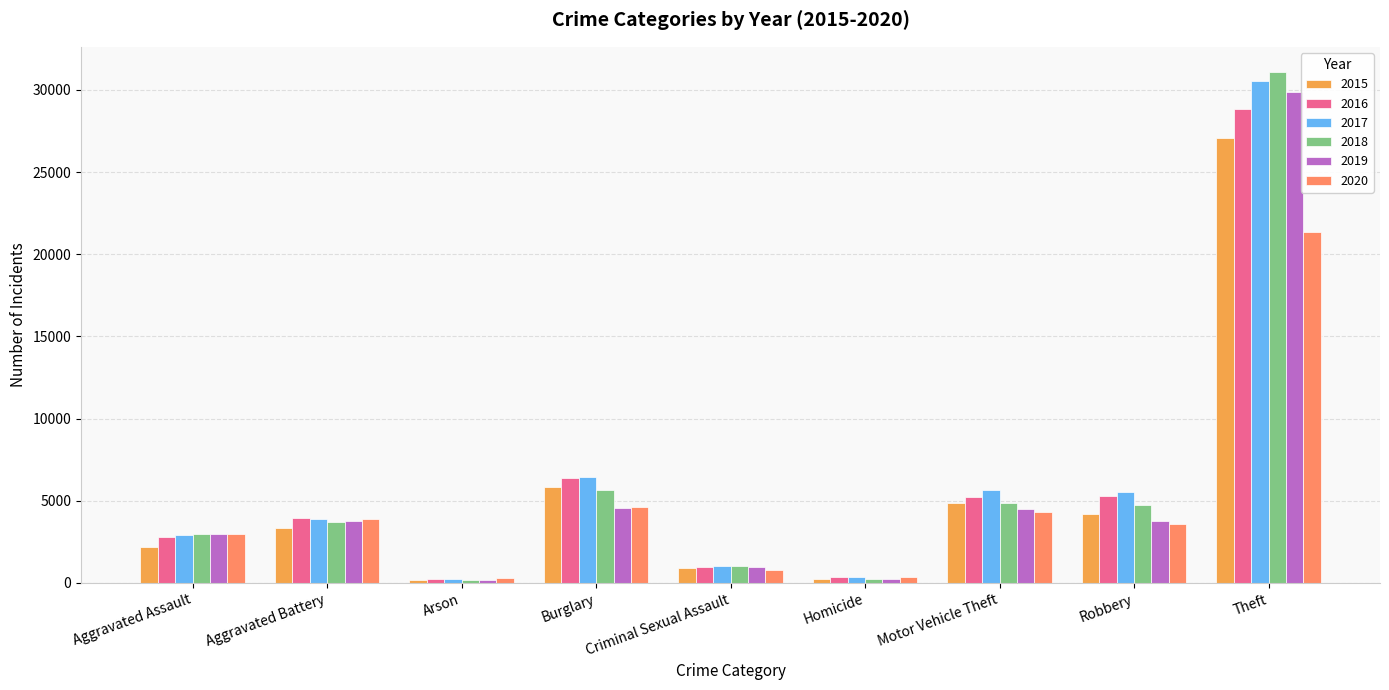

How many categories are shown in the chart?

9